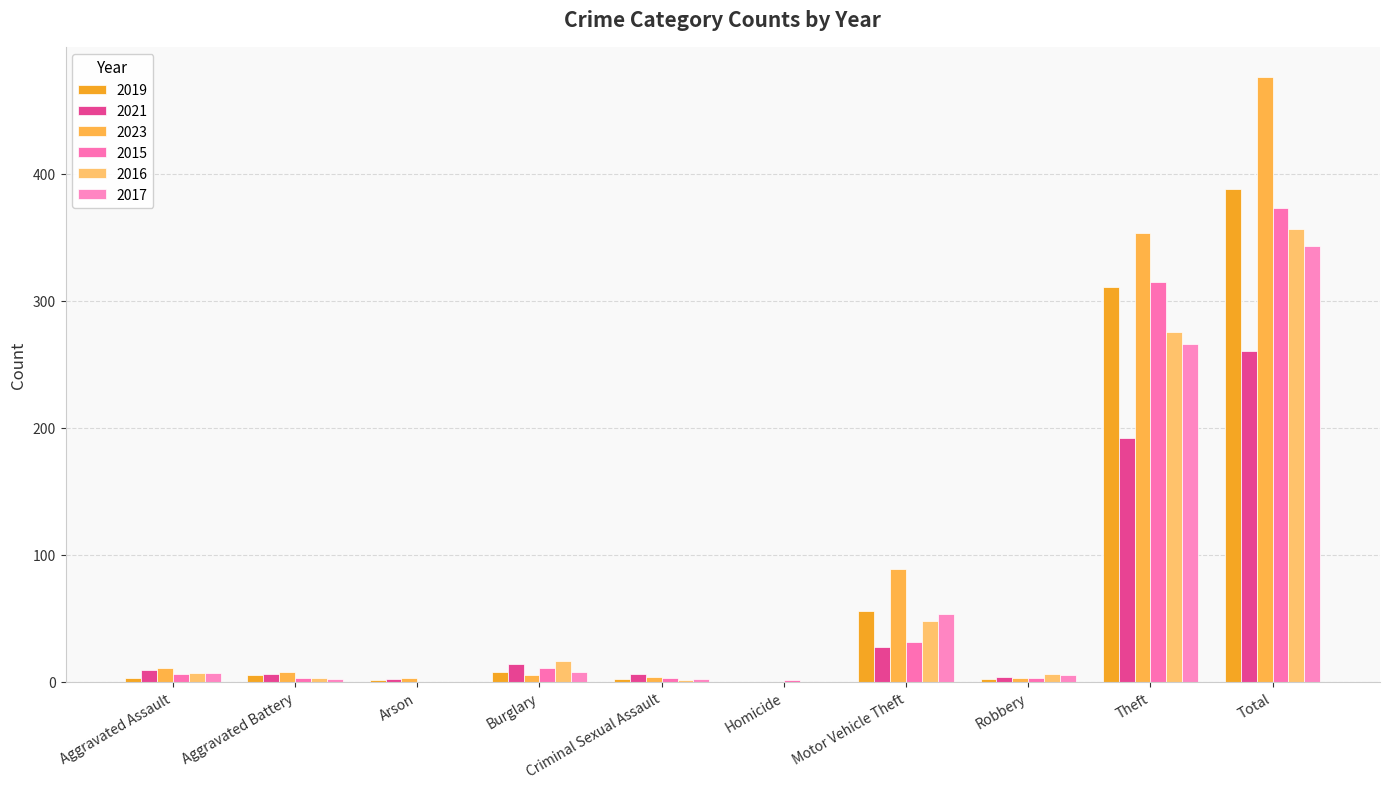

At how many categories does at least one series exceed 107?

2